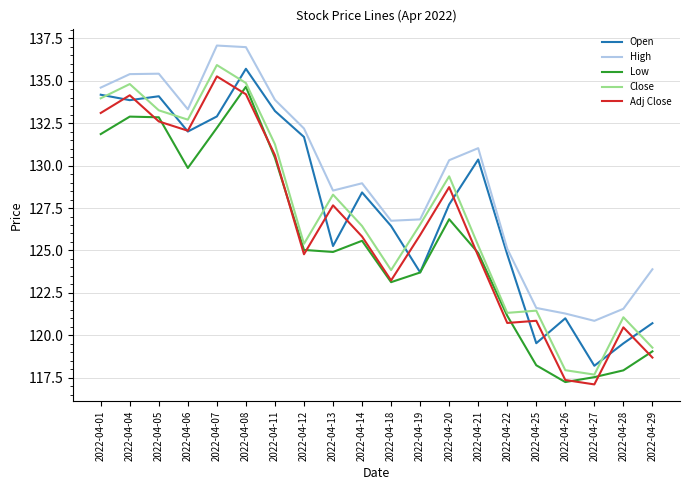

What is the total value across all series at 2022-04-08?

676.4